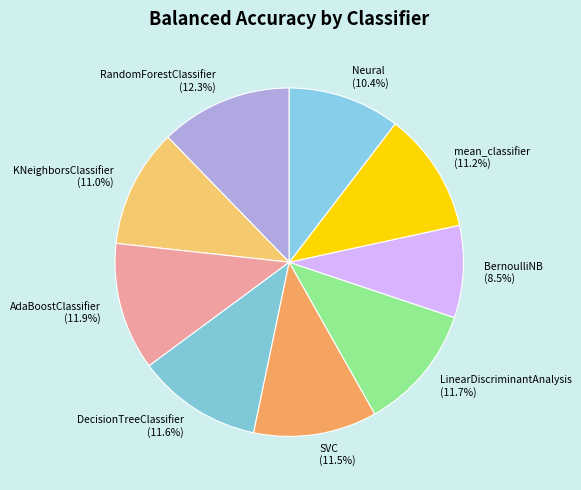

Does mean_classifier represent more than half of the total?

No